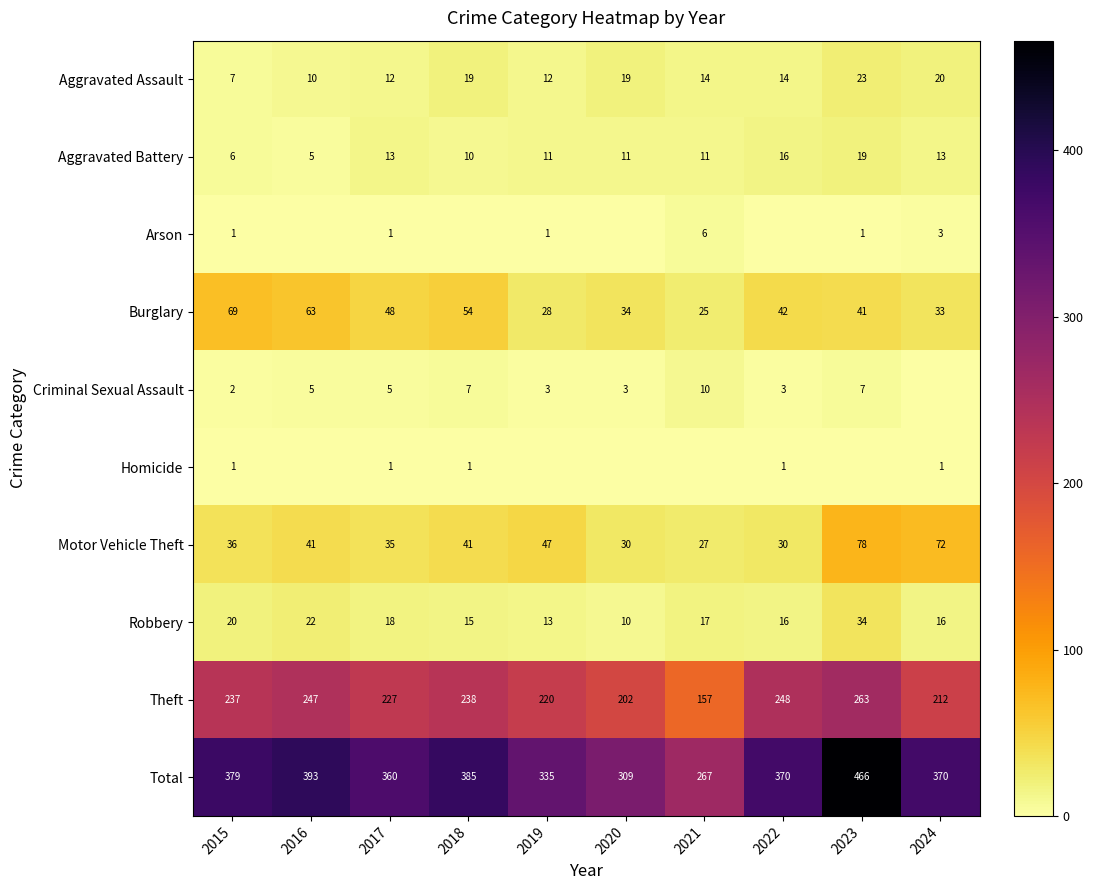

Which has a higher value, 2023 or 2020?

2023